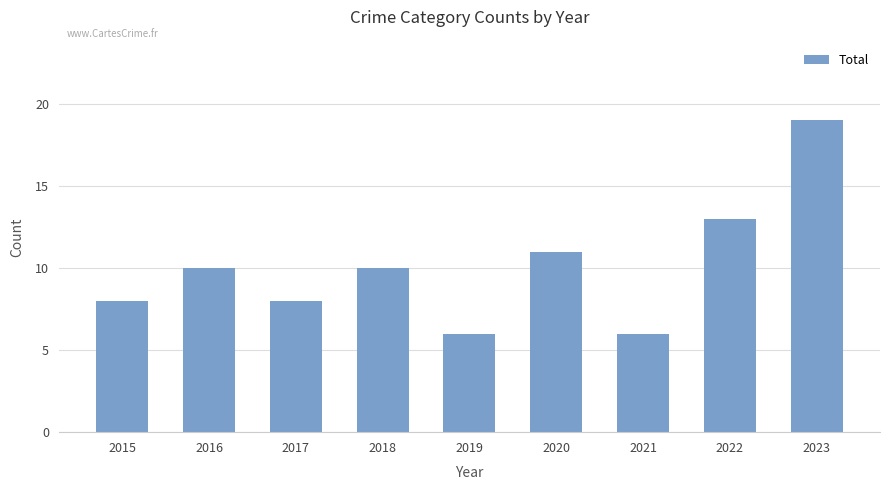

What is the change in value from 2015 to 2021?

-2